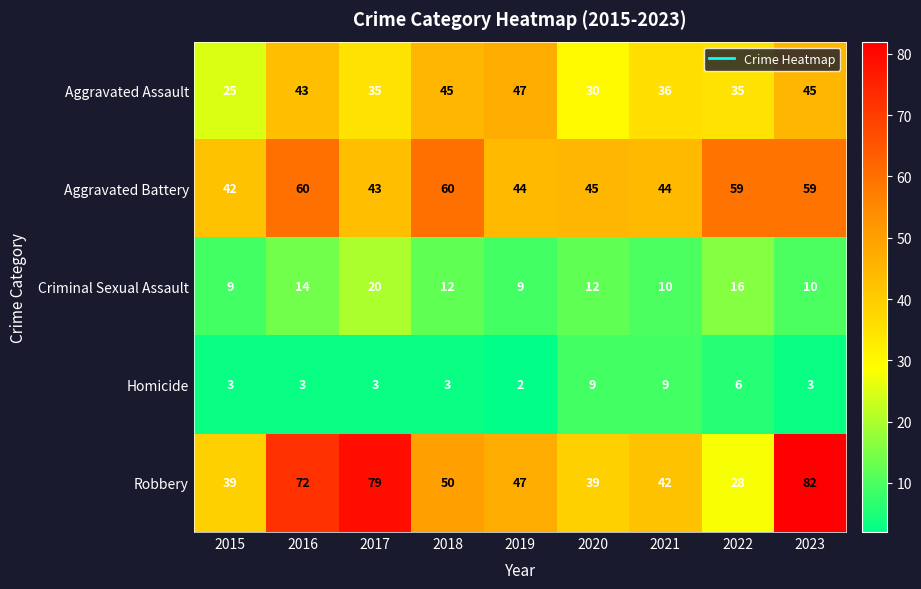

What is the difference between the second highest and second lowest values in the Aggravated Assault series?

15